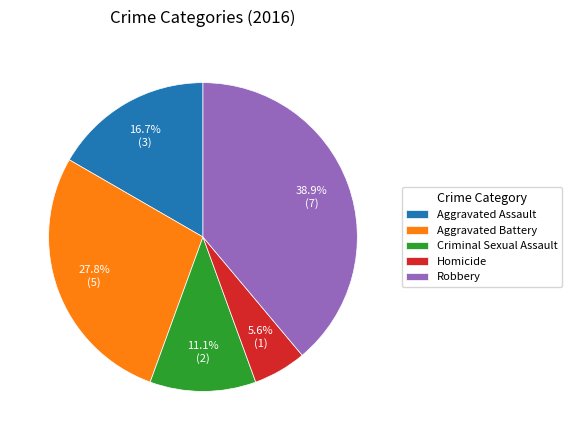

To the nearest percent, what percentage of the pie is Aggravated Battery?

28%